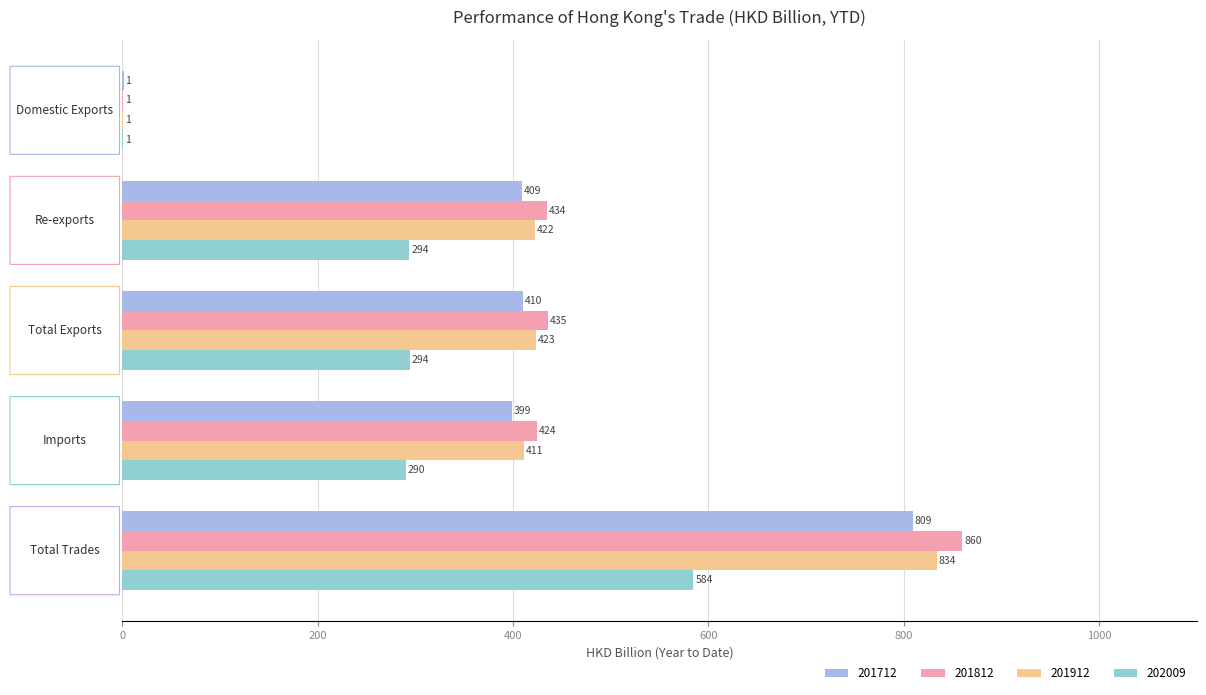

What is the sum of all 201712 values?

2028.0